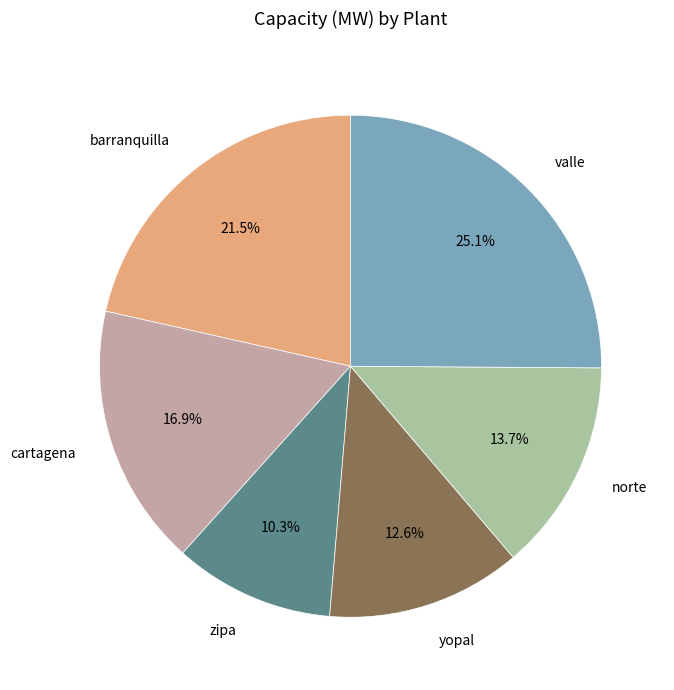

To the nearest percent, what is the difference between the largest and smallest slice percentages?

15%